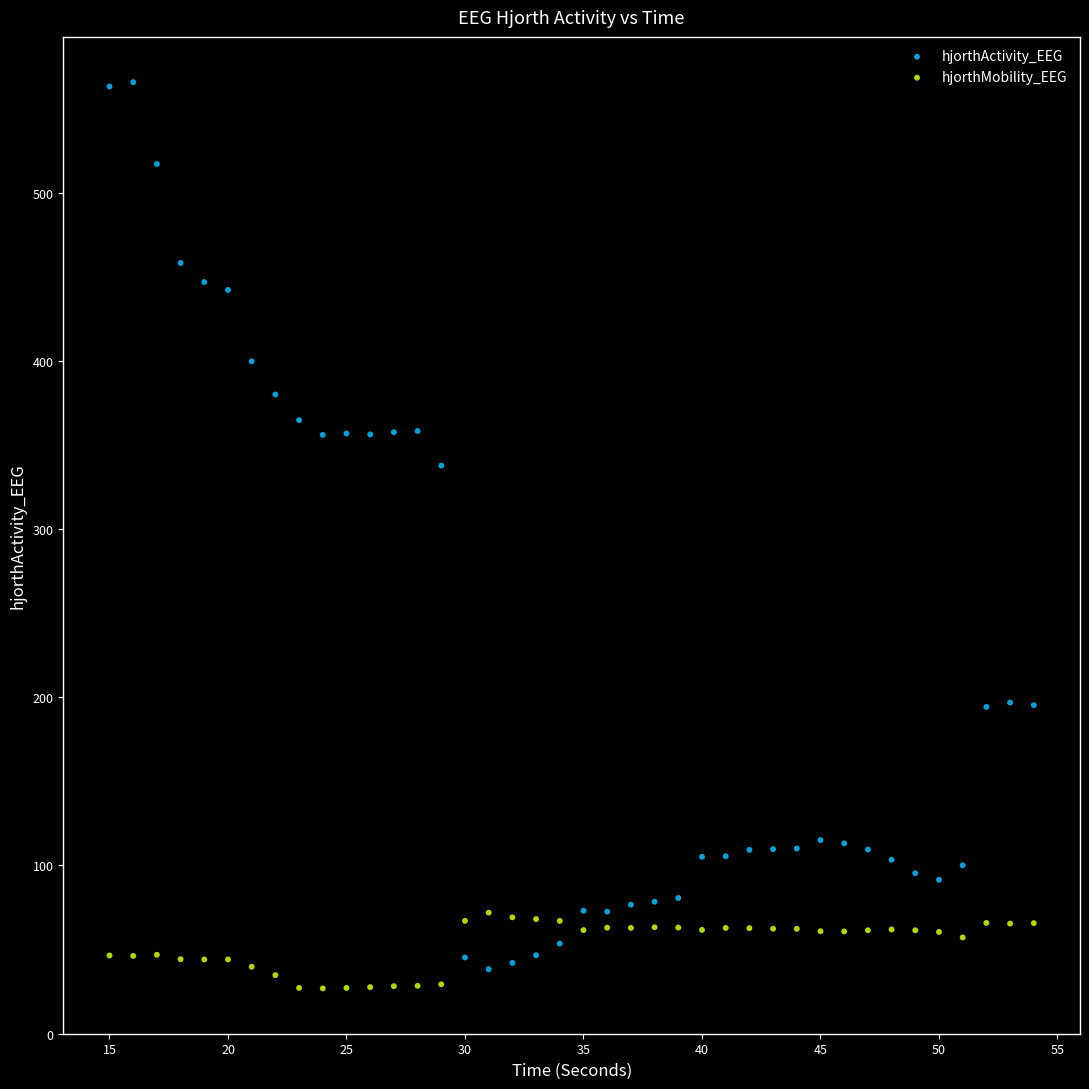

Which series contains the highest Y value?

hjorthActivity_EEG